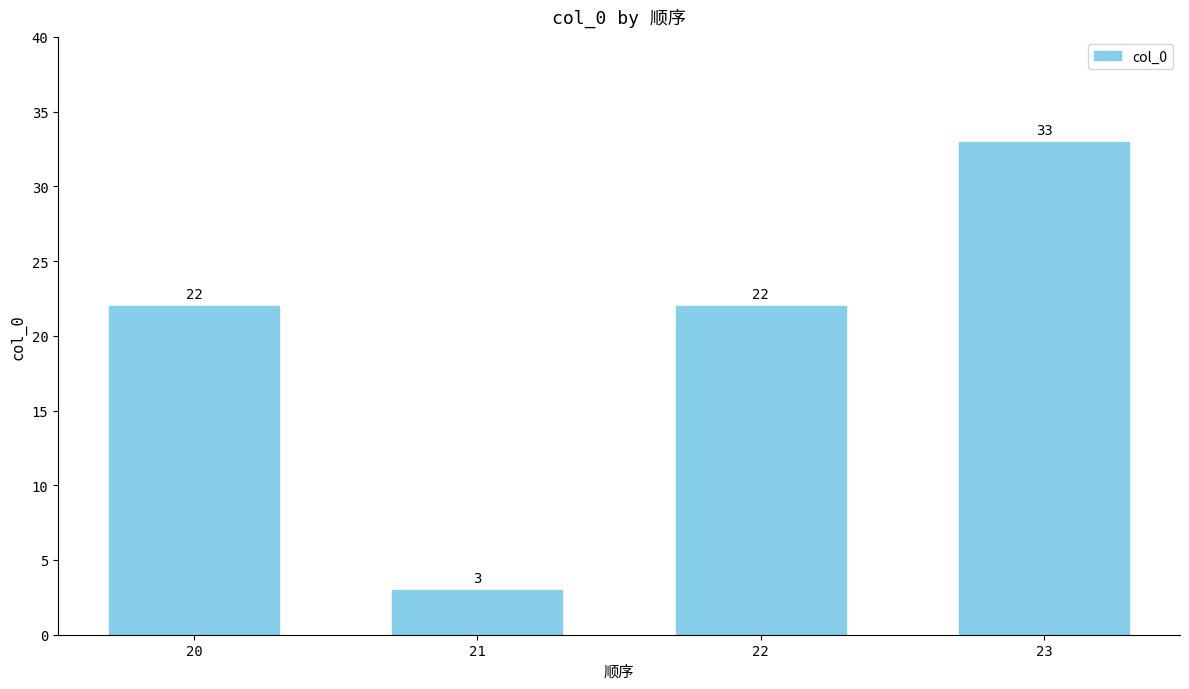

Read the value at 22.

22